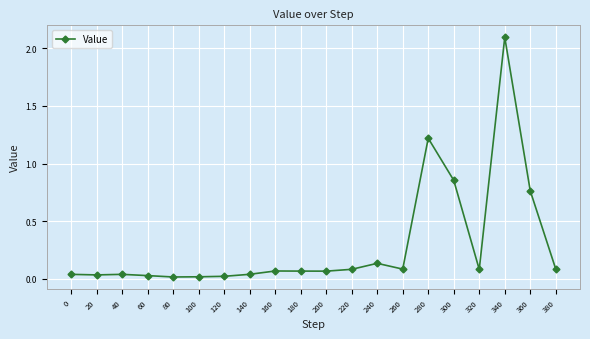

At which label is the value closest to 1?

300